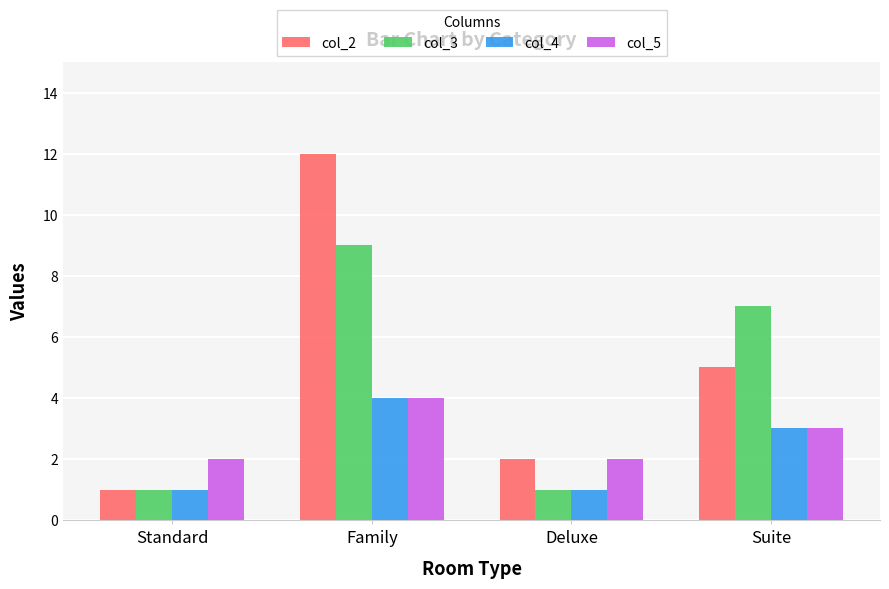

Does the chart contain stacked bars?

No